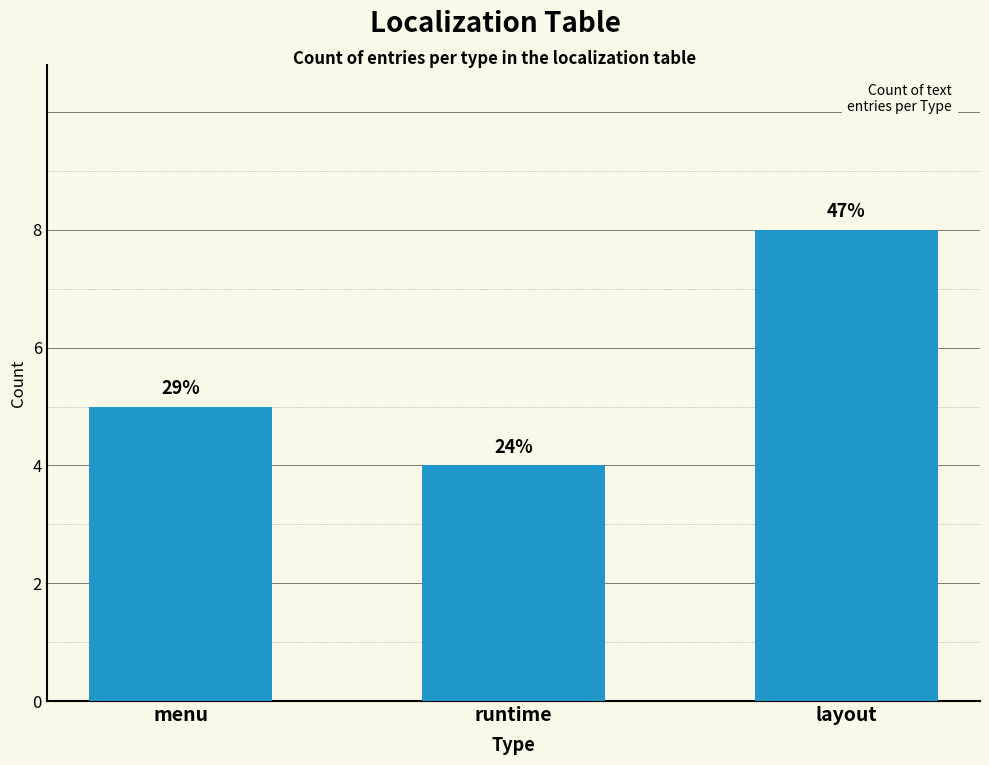

Are the bars horizontal?

No